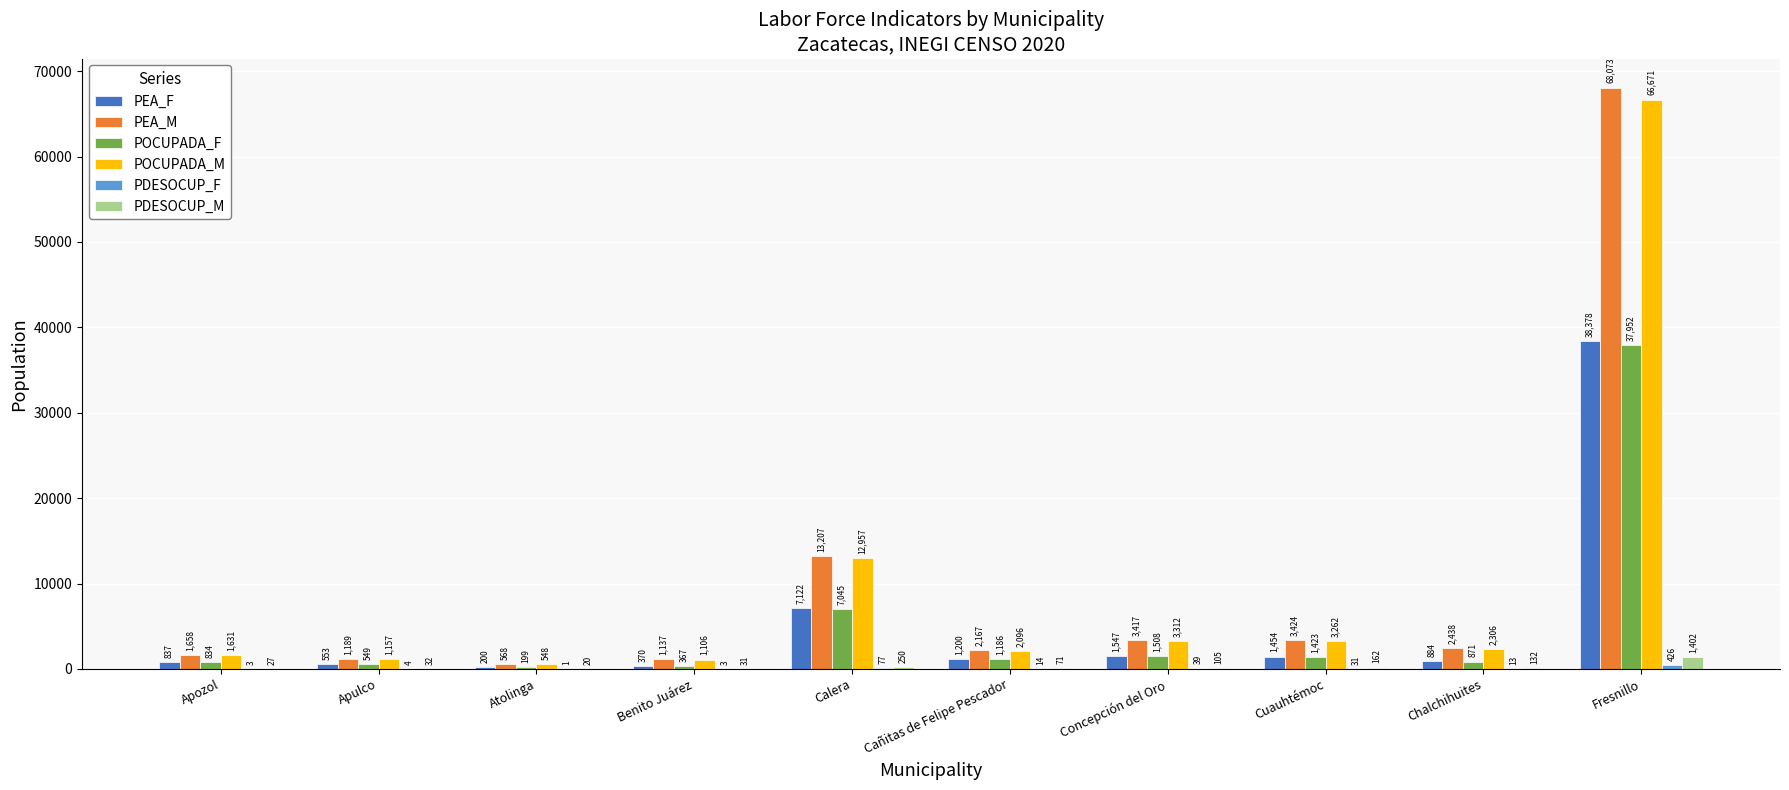

Which series changed the most between Apulco and Benito Juárez?

PEA_F